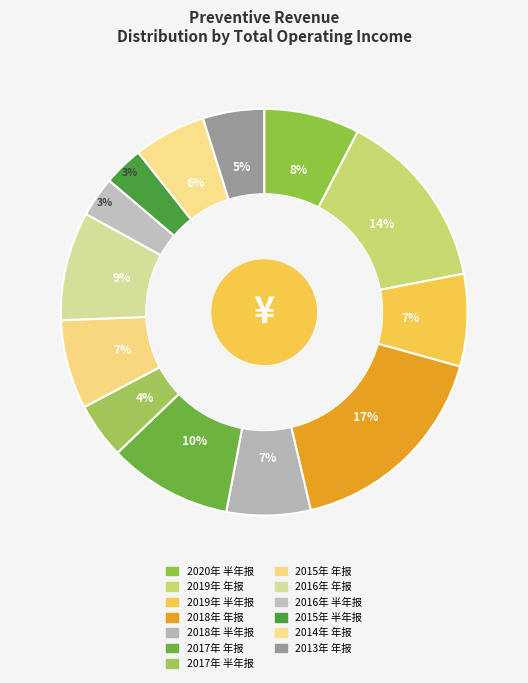

Rank the categories by value from highest to lowest.

2018年 年报, 2019年 年报, 2017年 年报, 2016年 年报, 2020年 半年报, 2019年 半年报, 2015年 年报, 2018年 半年报, 2014年 年报, 2013年 年报, 2017年 半年报, 2016年 半年报, 2015年 半年报